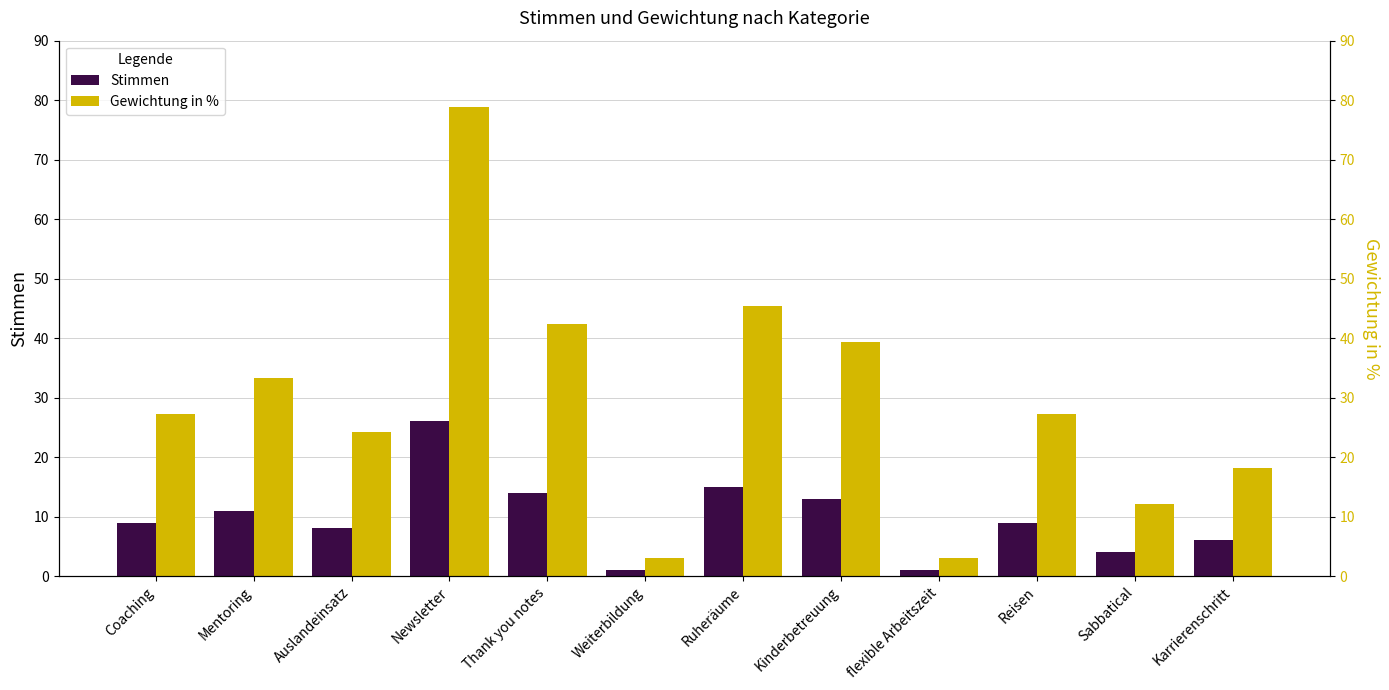

What is the sum of all Stimmen values?

117.0